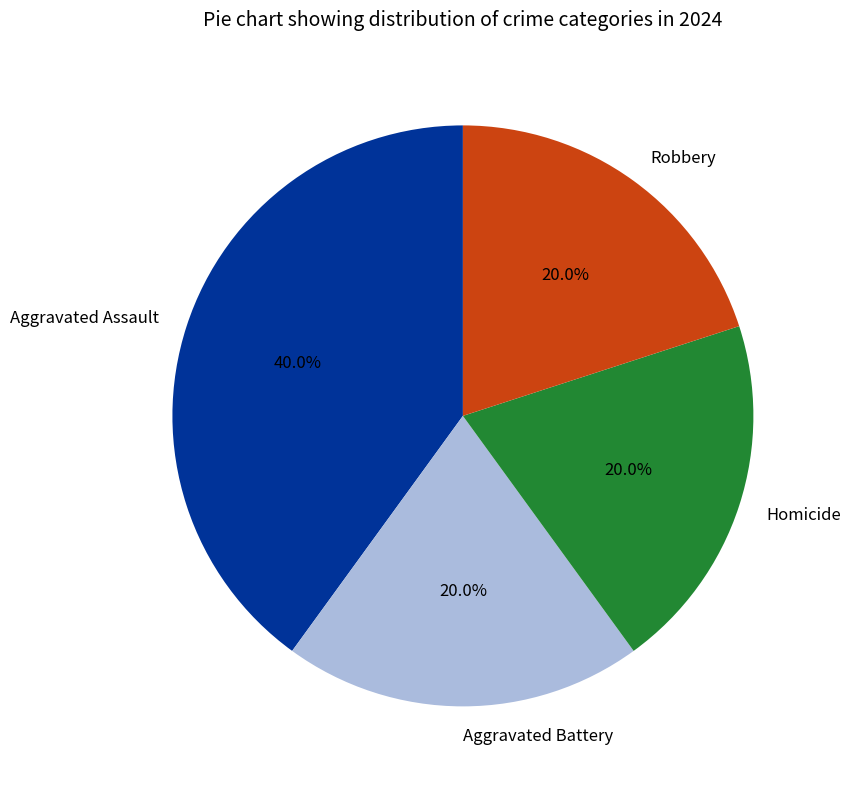

How much of the chart is everything except Aggravated Battery?

80.0%